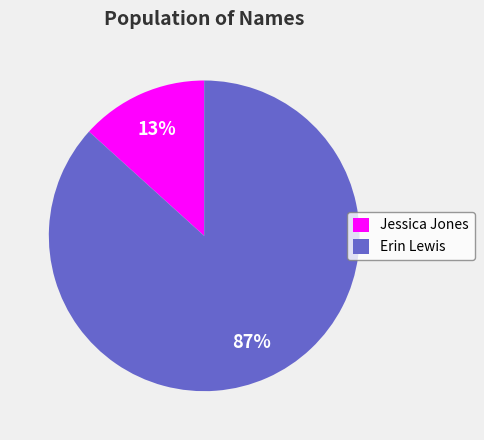

To the nearest percent, what is the average slice percentage?

50%